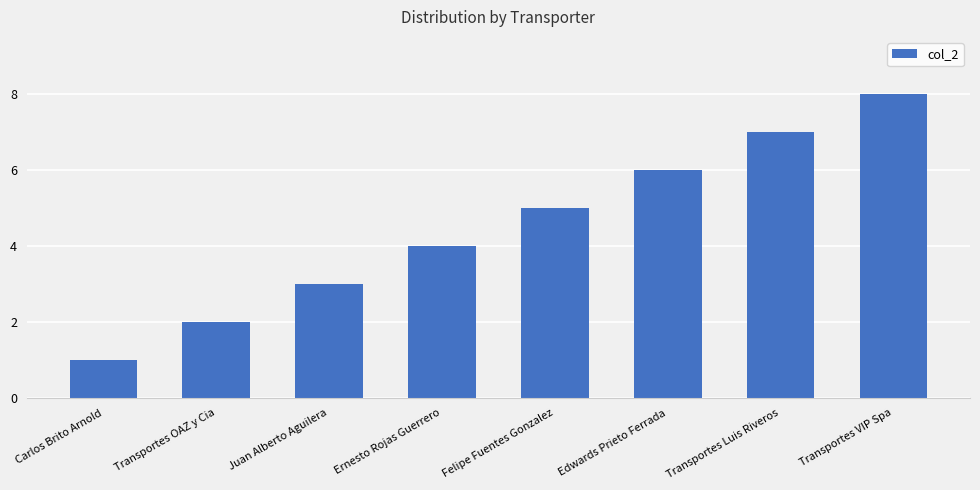

What is the difference between the maximum and second lowest values?

6